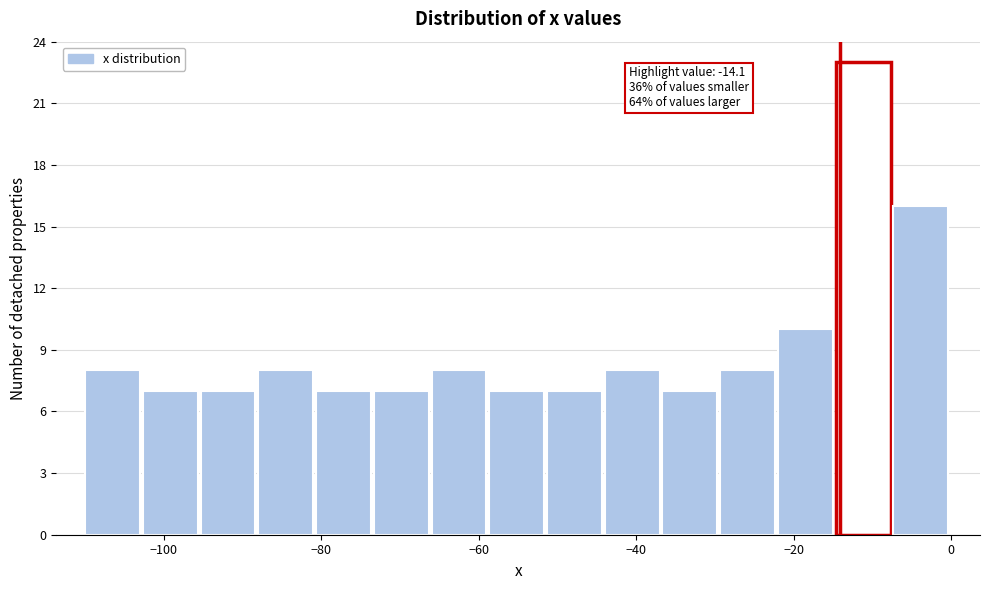

Around what value on the x-axis is the tallest bar? Give the approximate position of its centre, as read against the axis.

-12